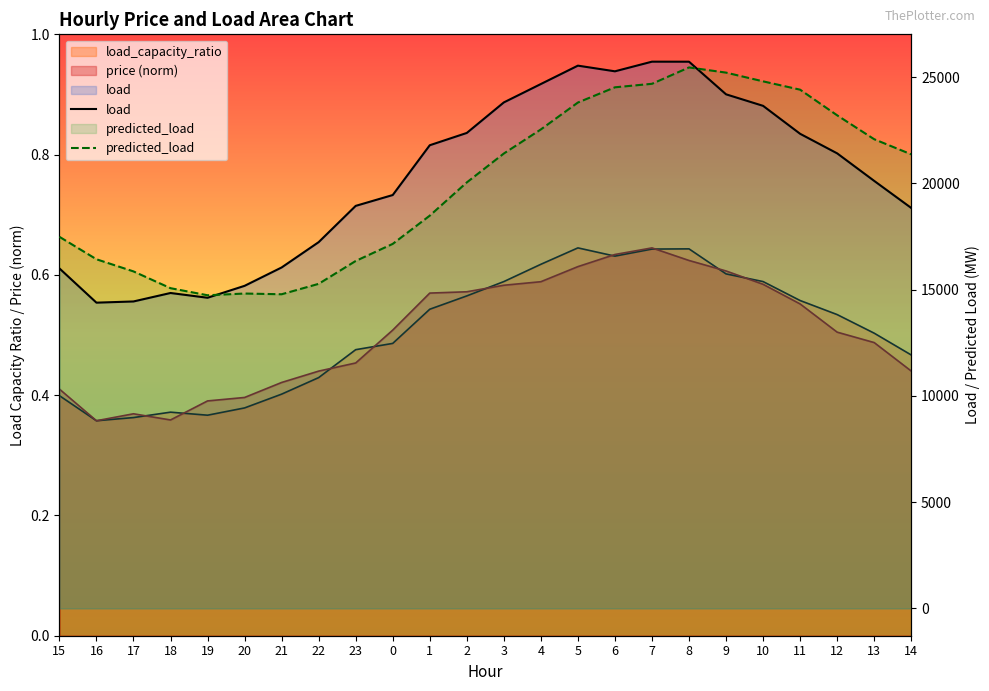

Rank the series by their maximum value, from lowest to highest.

predicted_load, load